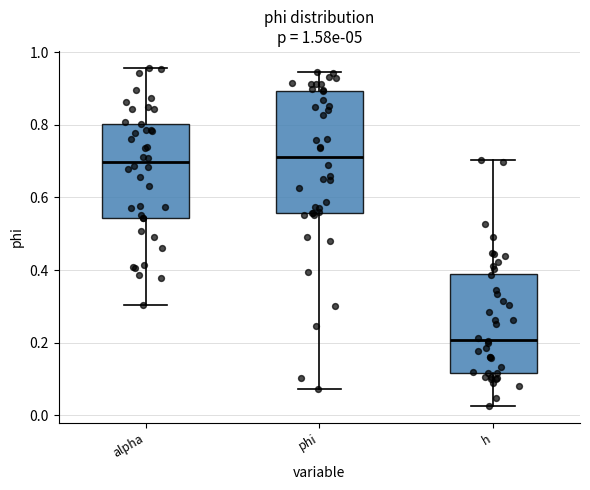

Comparing the boxes themselves (not the whiskers), which one is the tallest?

phi